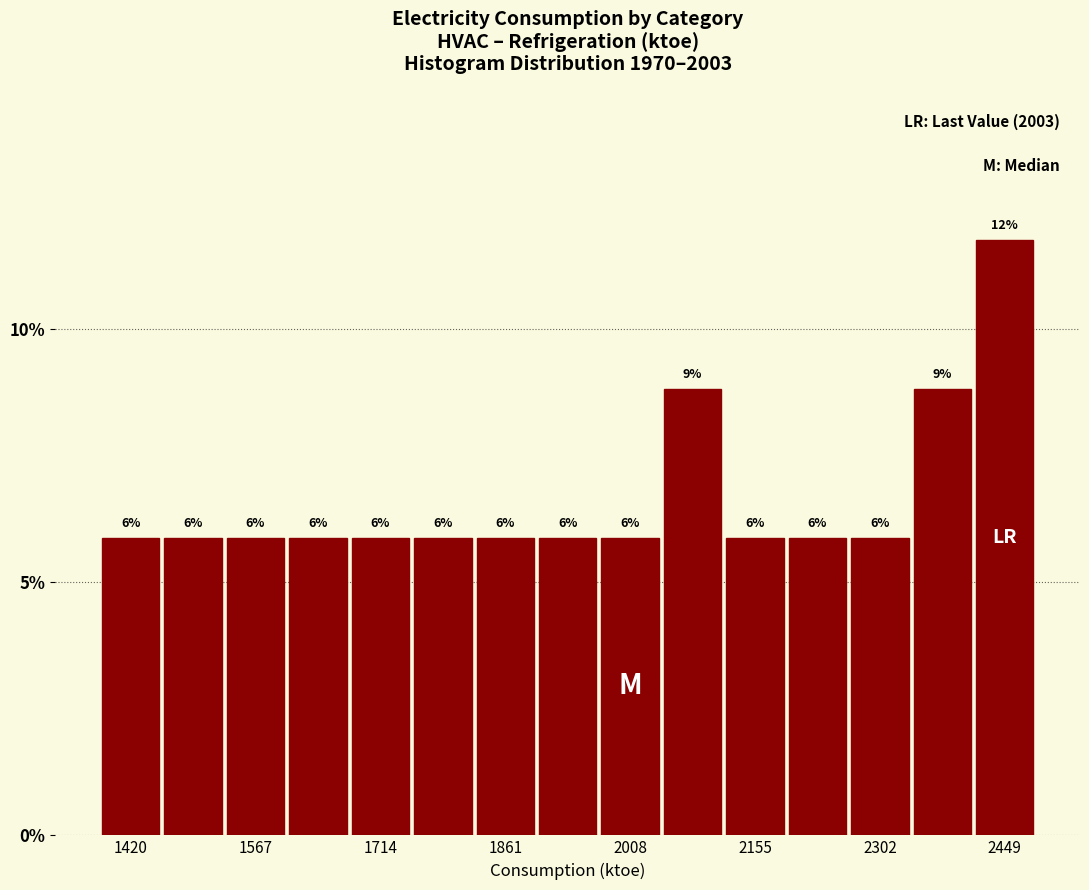

Read against the x-axis, roughly where is the centre of the tallest bar?

2440